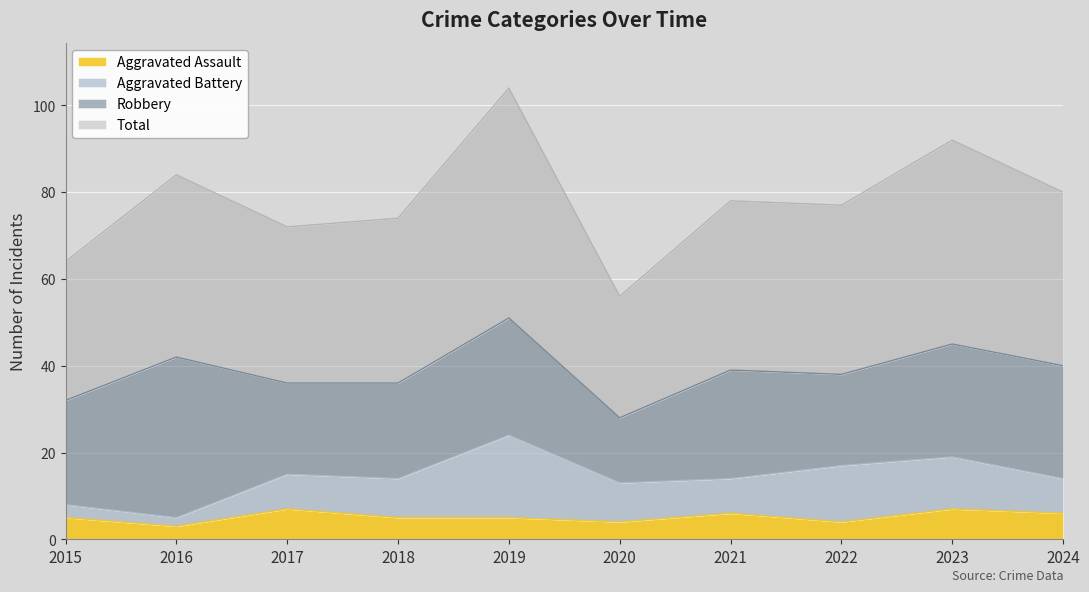

True or false: Total and Aggravated Assault intersect in this chart.

False